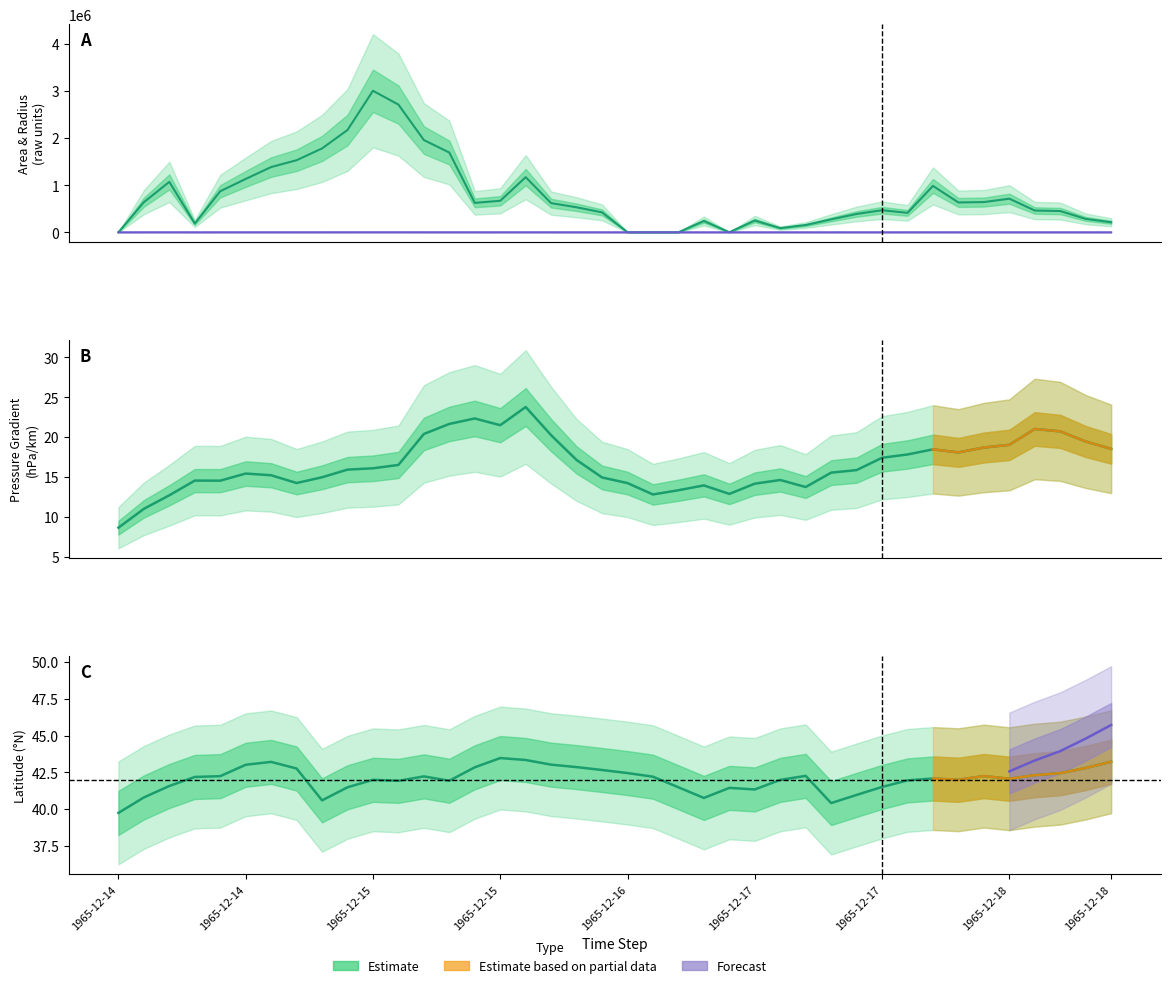

Does the chart display data point markers on the line(s)?

No